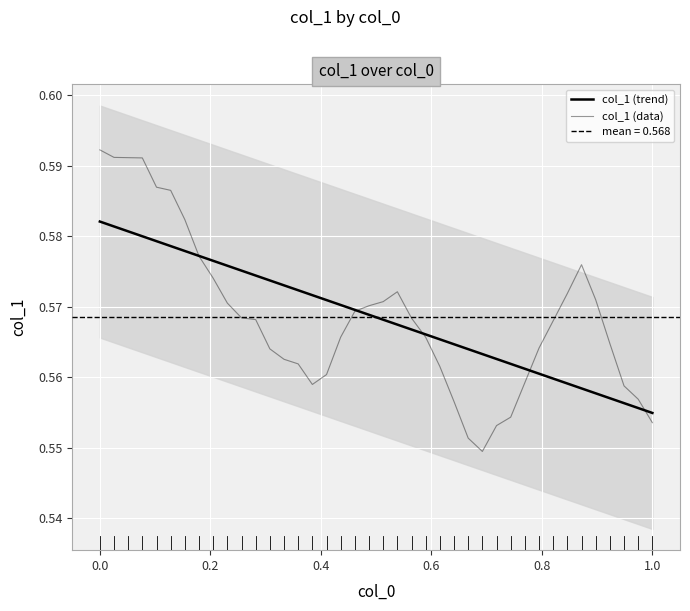

Does the chart display data point markers on the line(s)?

No